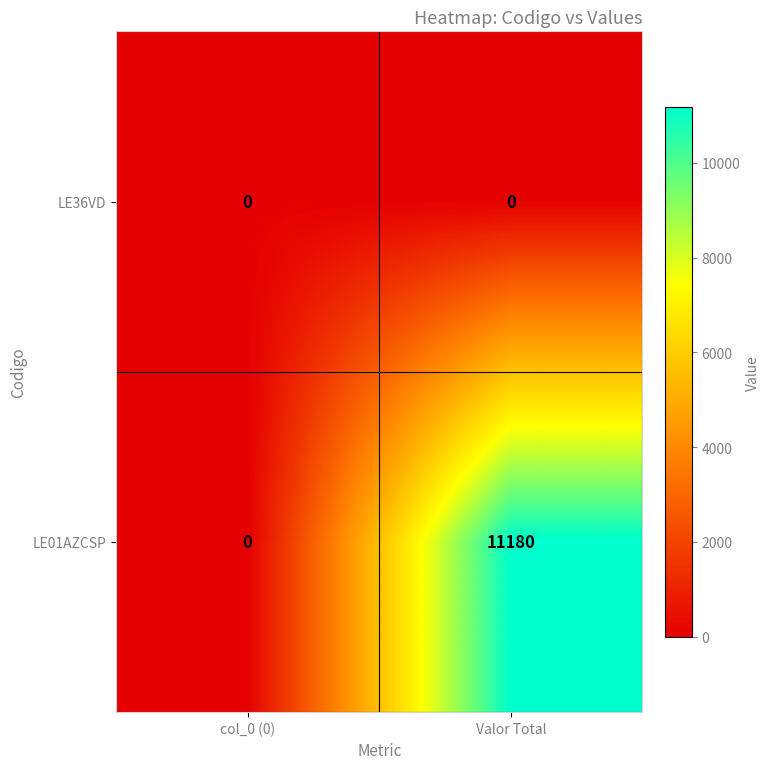

Rank the series by their average value, from lowest to highest.

LE36VD, LE01AZCSP